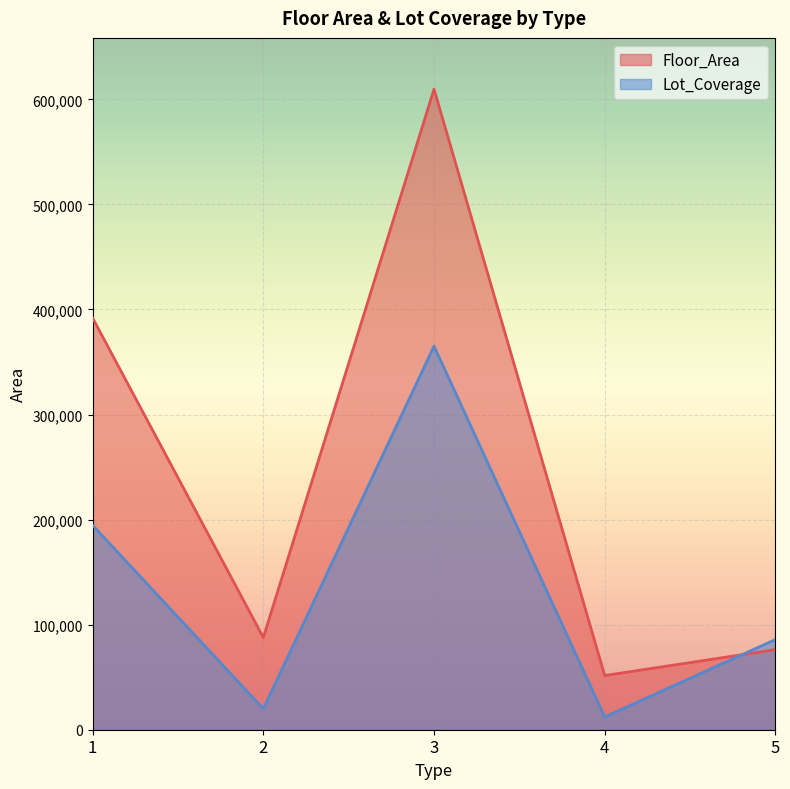

How many data points does each series have?

5